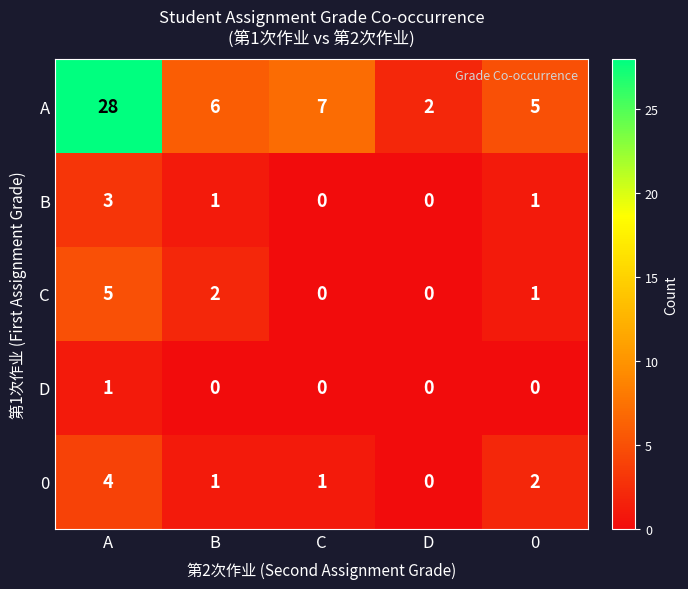

Rank the series by their maximum value, from highest to lowest.

A, C, 0, B, D